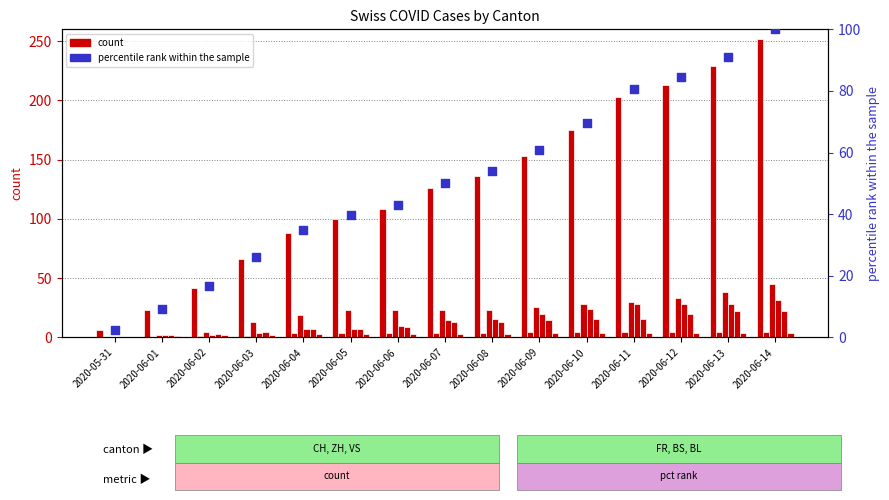

At which category is the sum across all series the highest?

2020-06-14